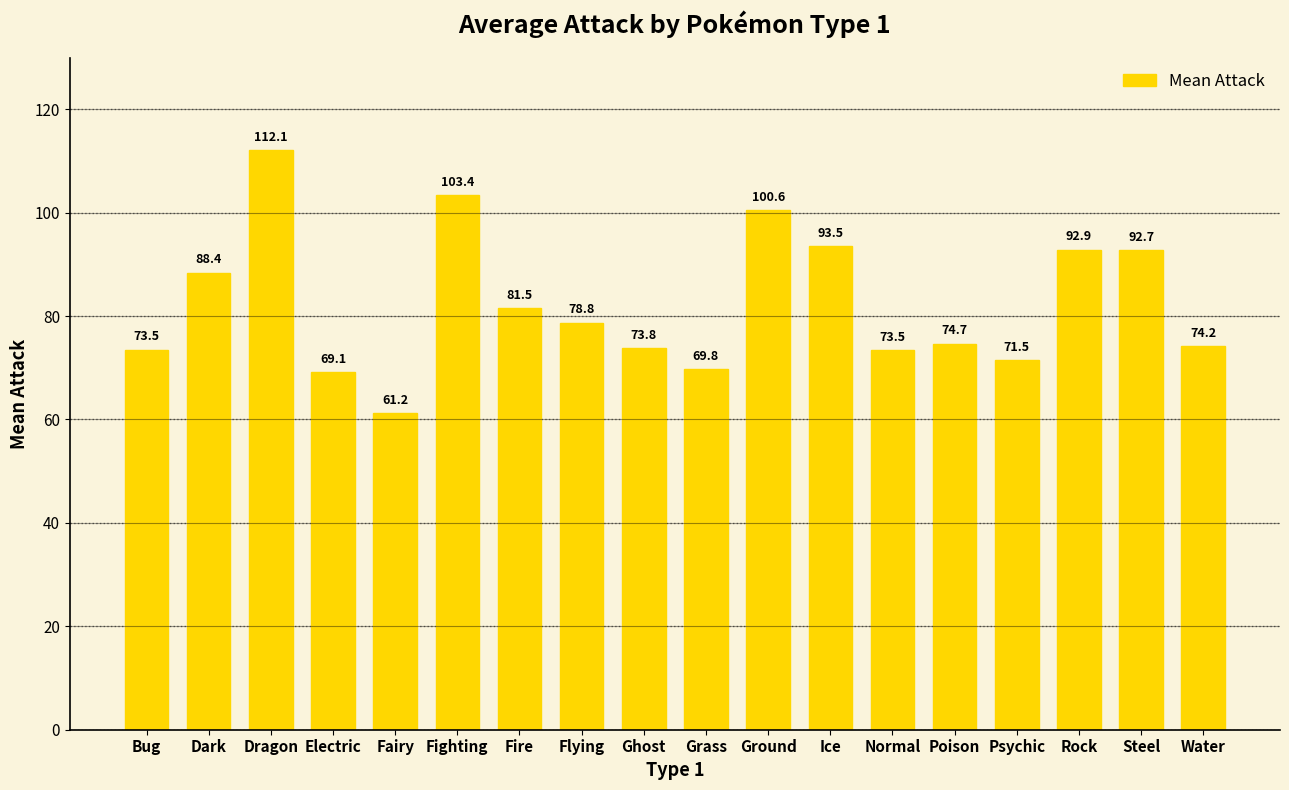

The value at Psychic is 71.5. True or false?

True